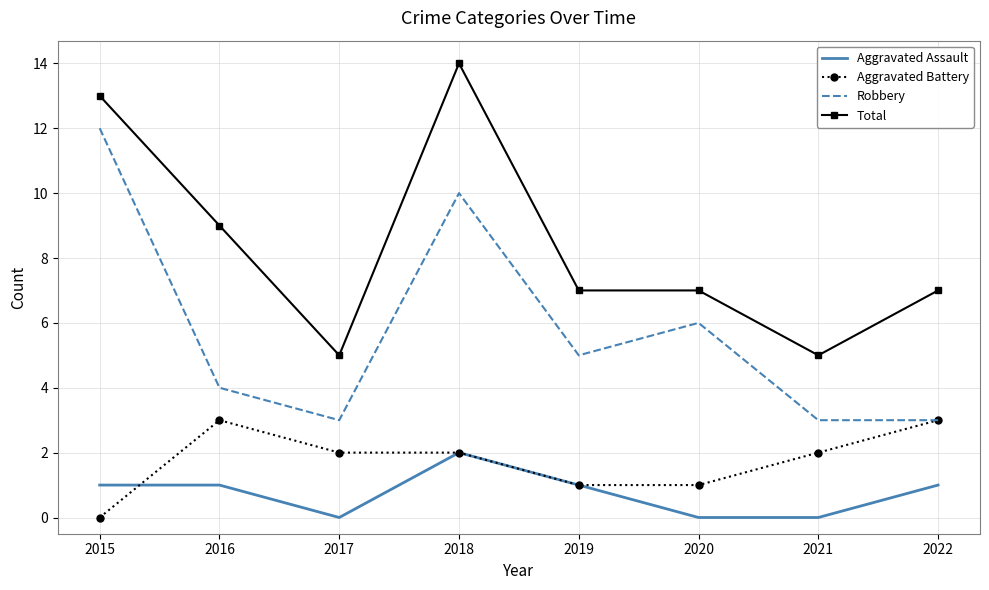

Rank the series by their maximum value, from highest to lowest.

Total, Robbery, Aggravated Battery, Aggravated Assault